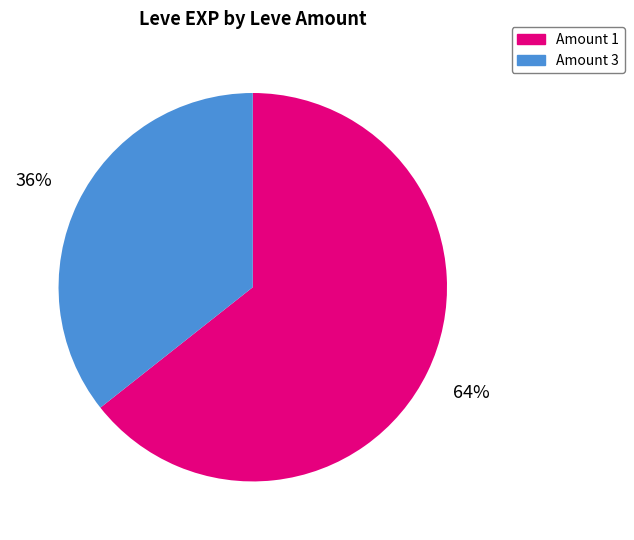

Rank the categories by value from lowest to highest.

Amount 3, Amount 1